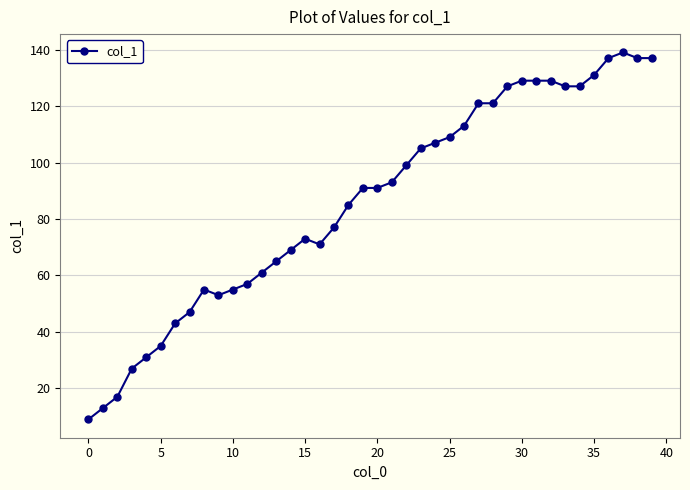

What is the value of the 15th point from the left?

69